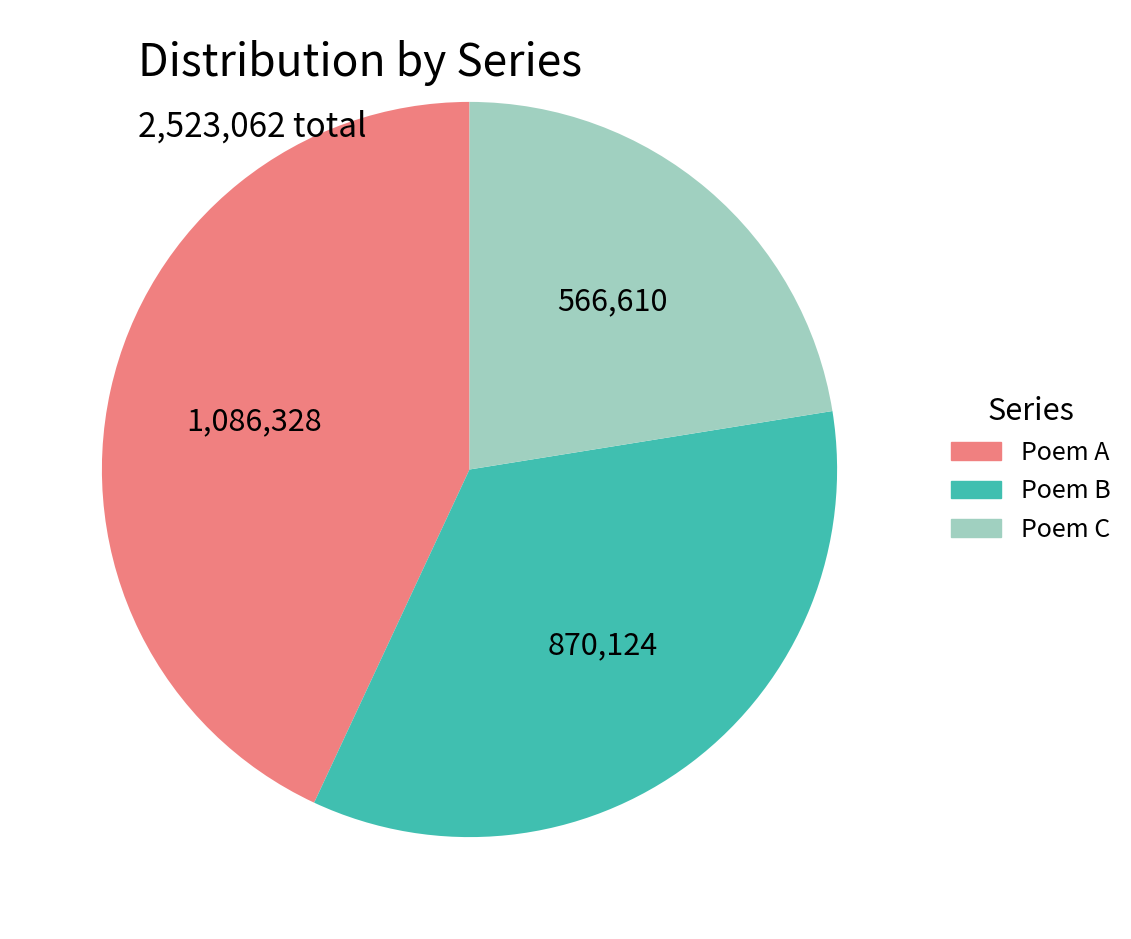

Is there a majority slice in this chart?

No